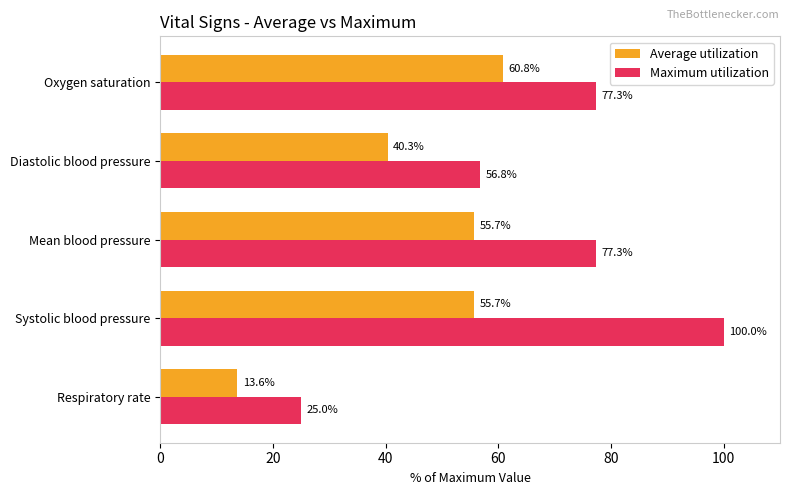

What is the difference between the maximum and minimum values in the Average utilization series?

47.2